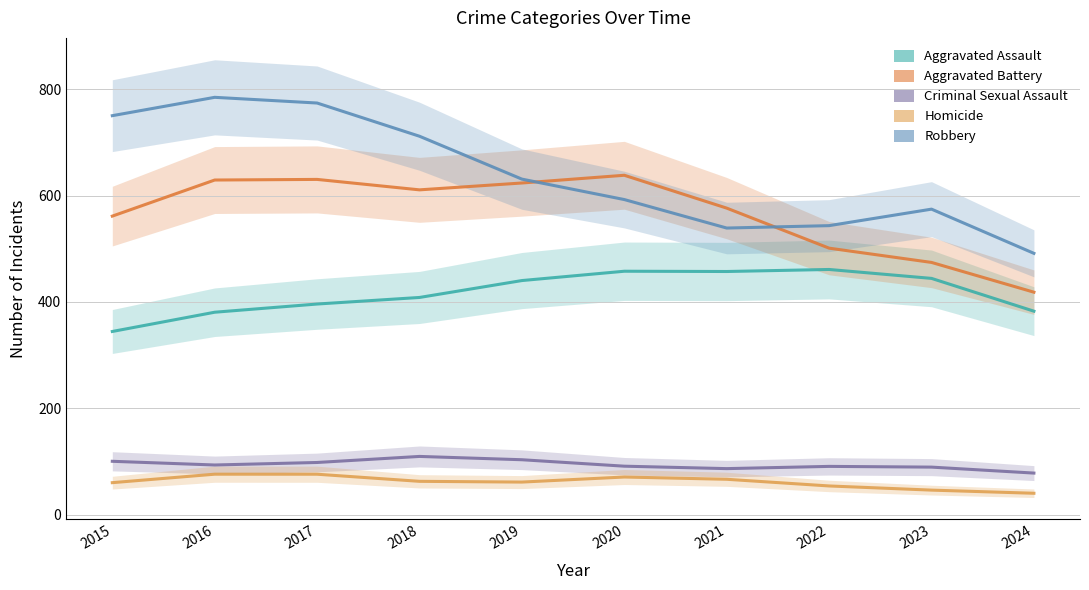

Is it true that Homicide equals 46.0 at 2023?

True